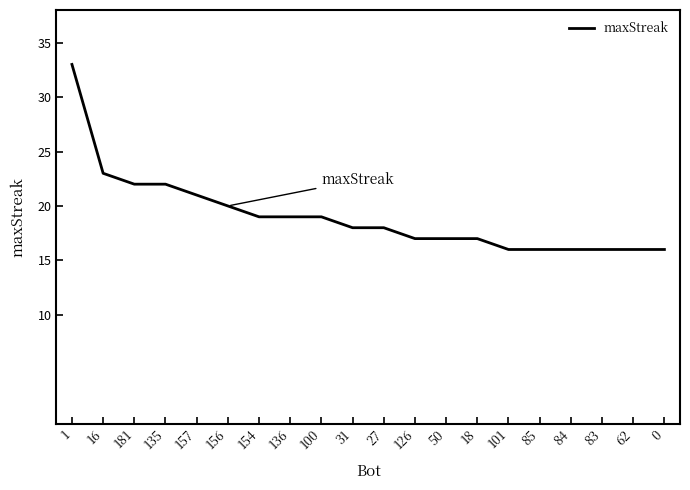

What is the difference between the values at 157 and 154?

2